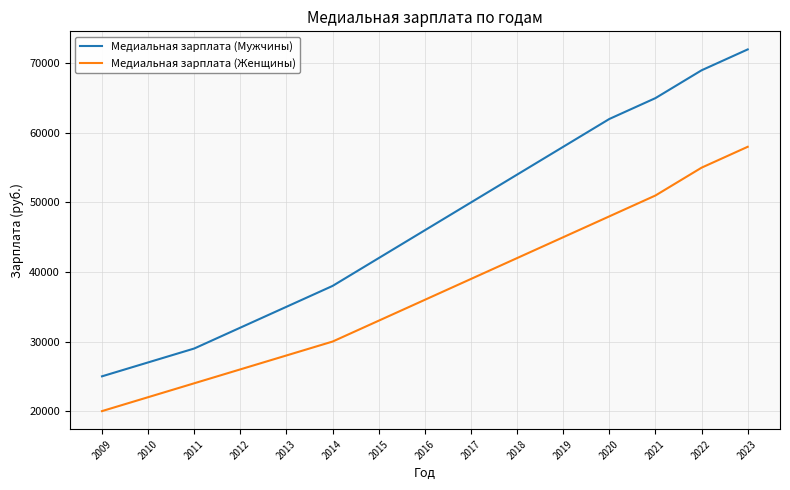

At which label is Медиальная зарплата (Женщины) closest to 39000?

2017